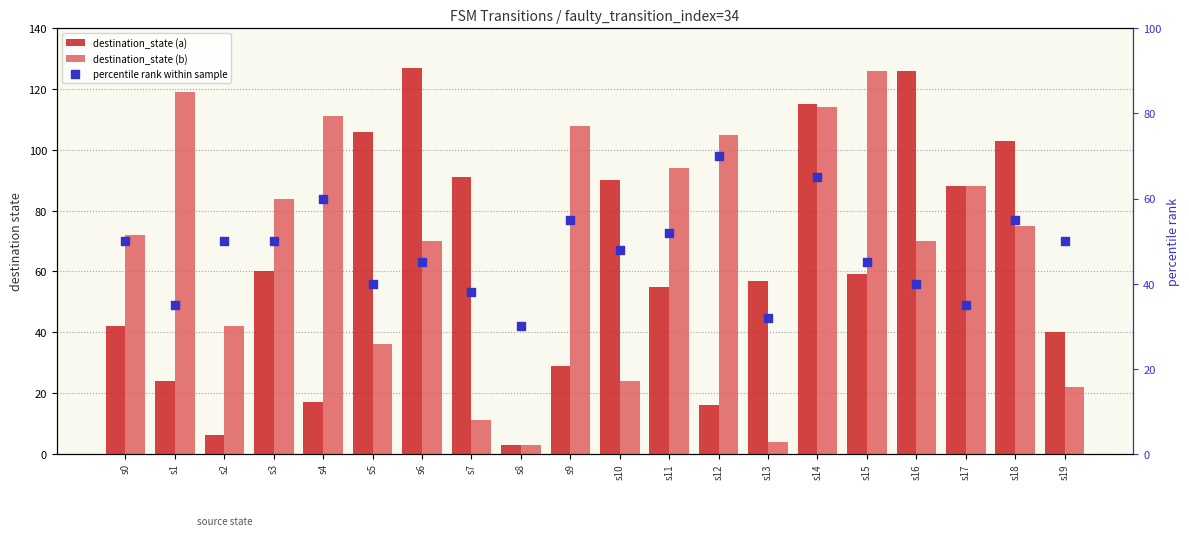

Which series has the largest total across all categories?

destination_state (b)